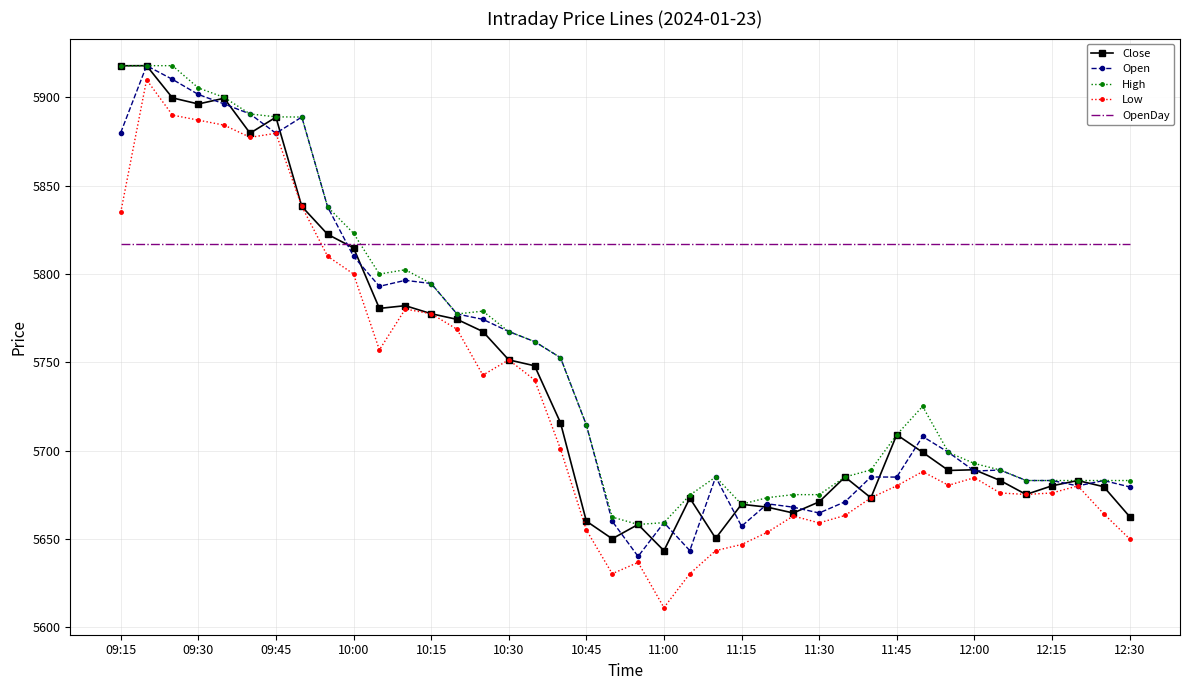

What is the difference between the maximum and second lowest values in the Open series?

274.7